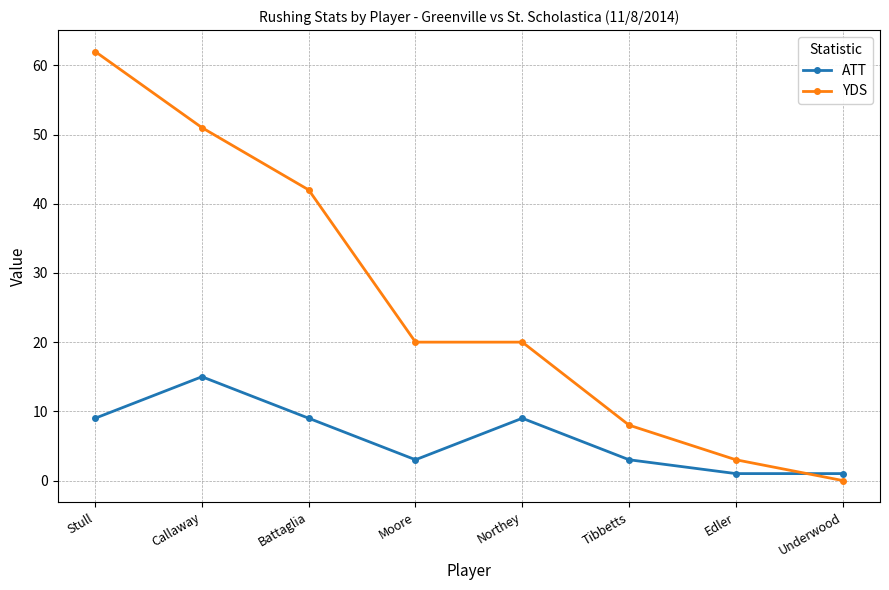

What is the approximate value of YDS at Stull?

62